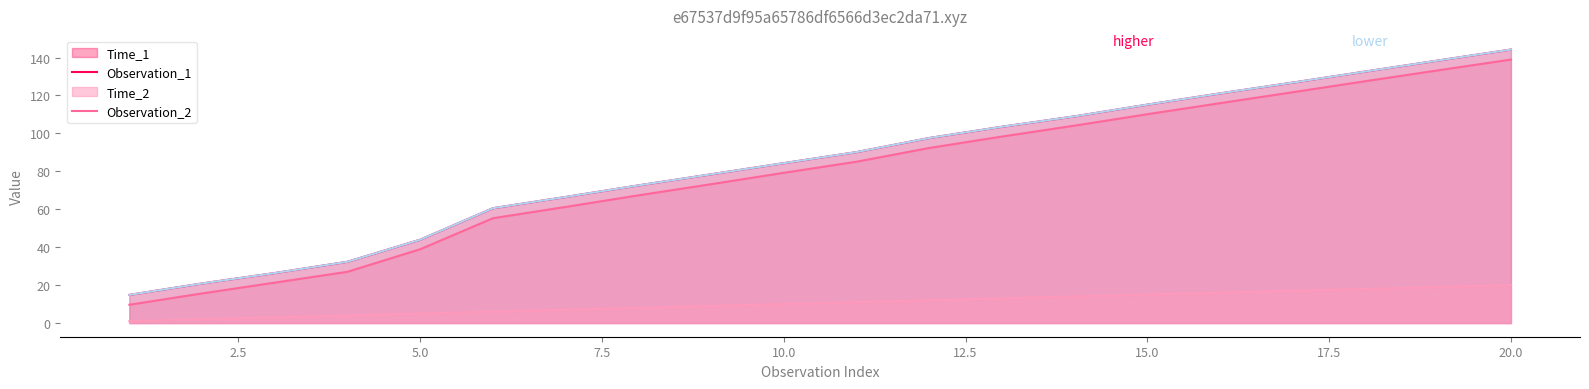

Which has a higher value, 12 or 3?

12